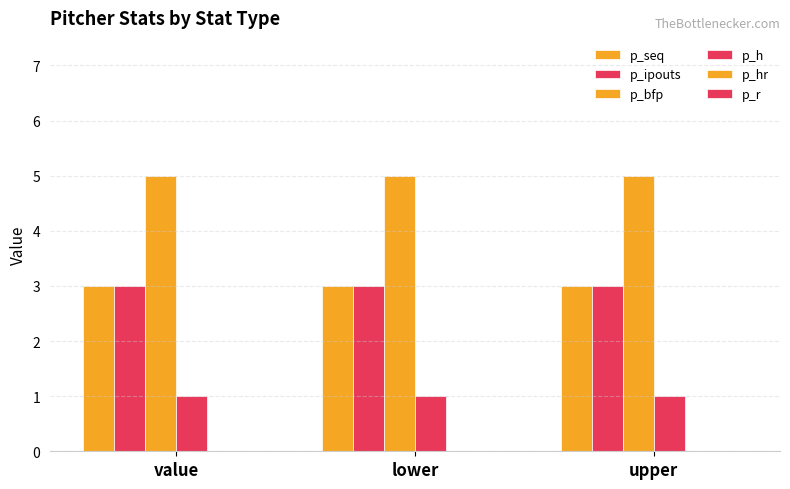

Which has a higher value, upper or value?

upper